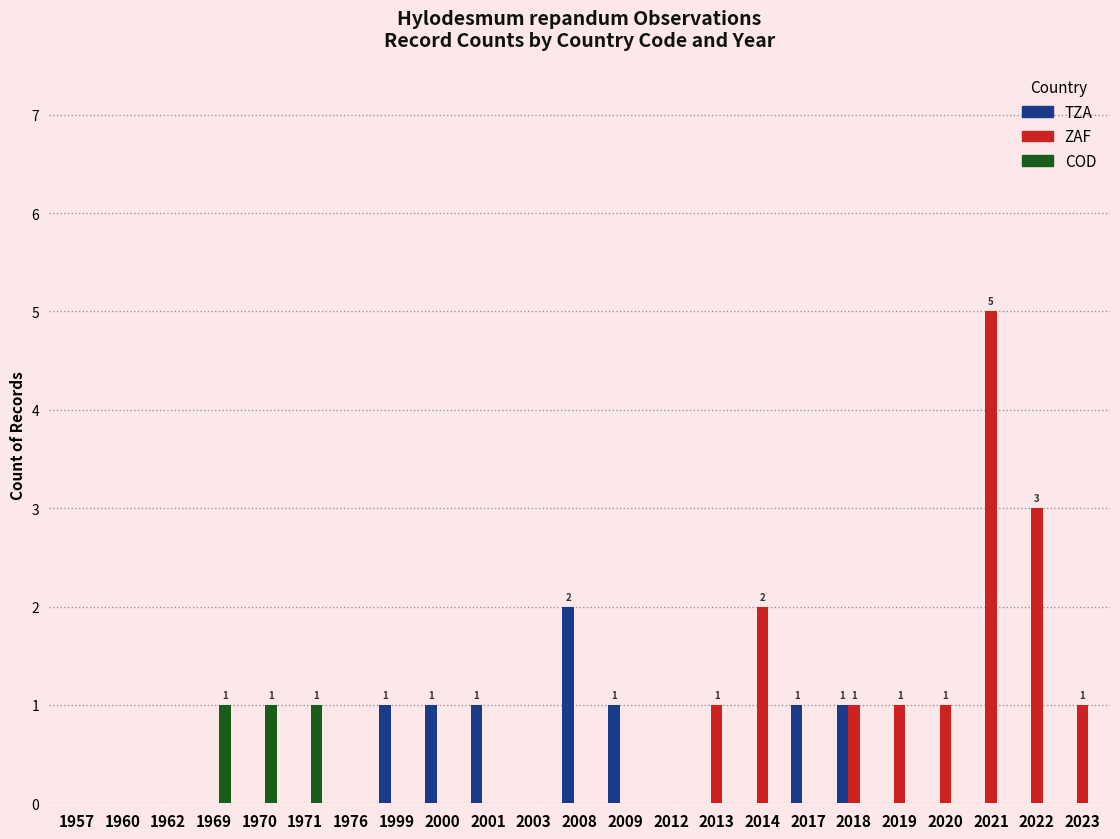

At which category is the sum across all series the highest?

2021